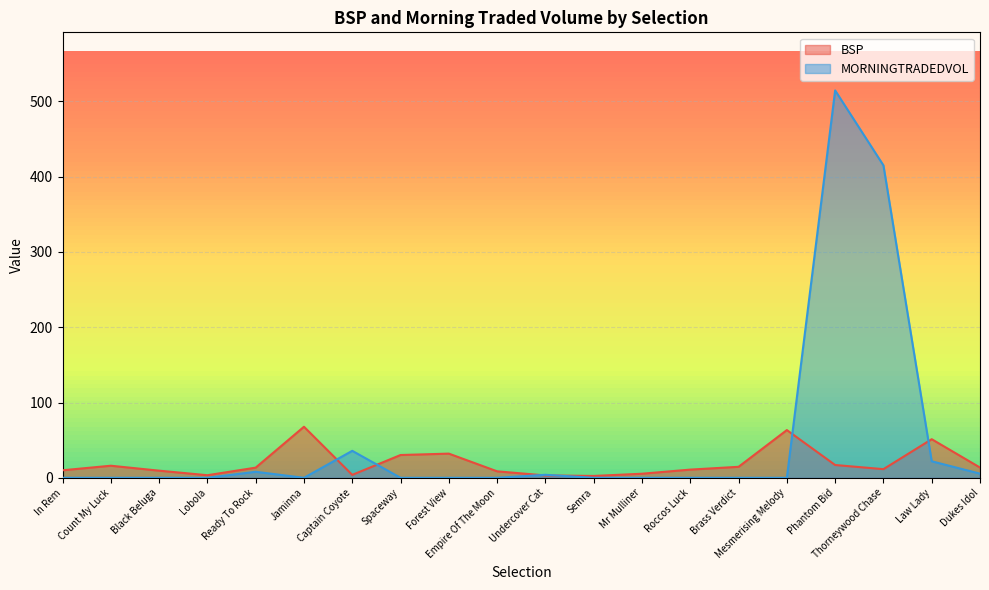

True or false: BSP has a value of 47.3 at Spaceway.

False